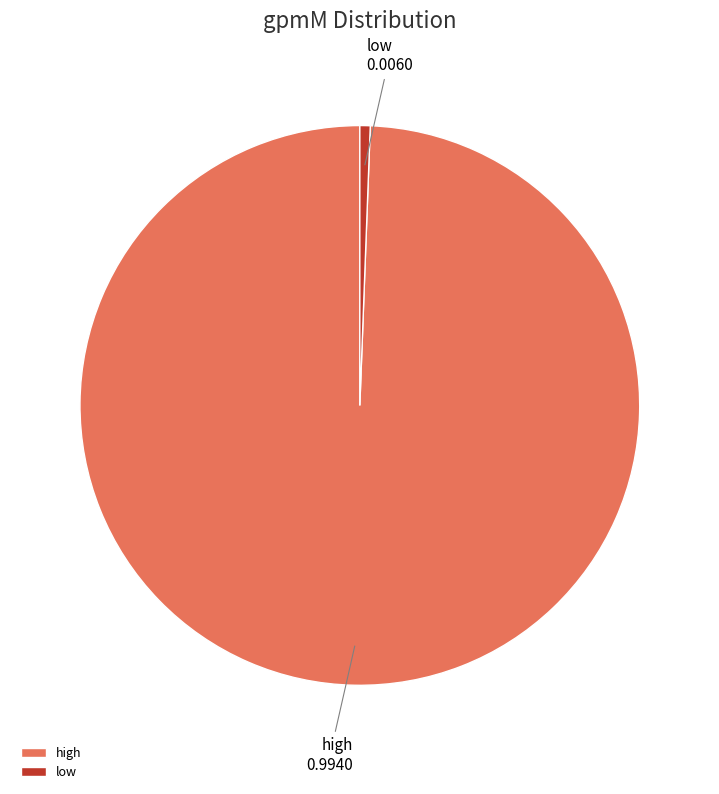

Which has a higher value, low or high?

high